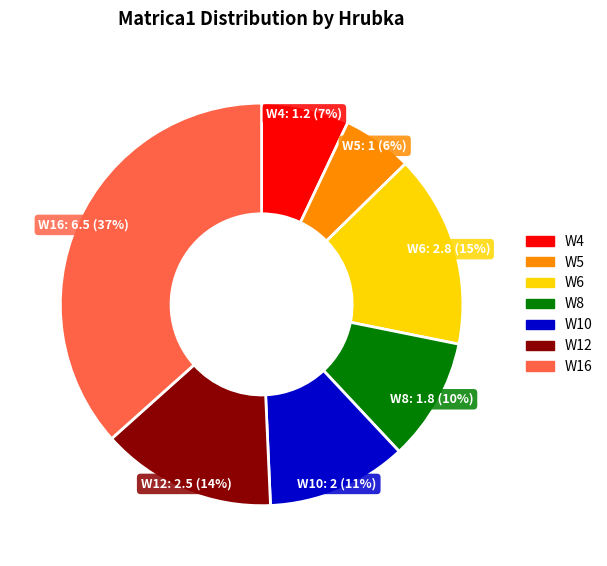

How many slices are in this pie chart?

7